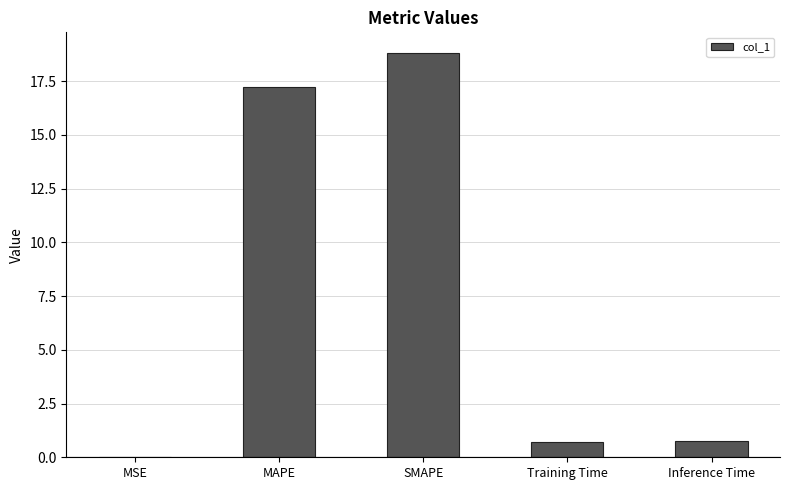

Read the value at MAPE.

17.2